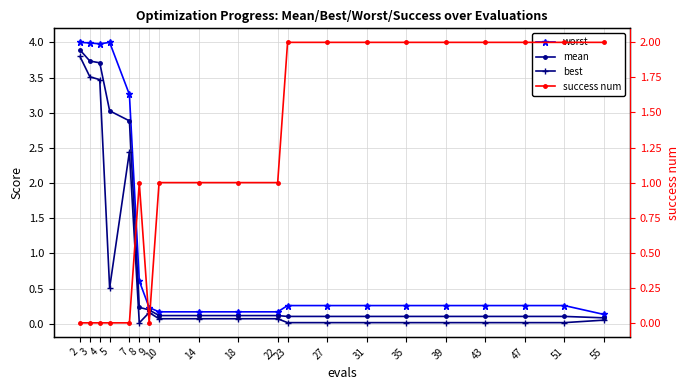

How many lines are shown in the chart?

4